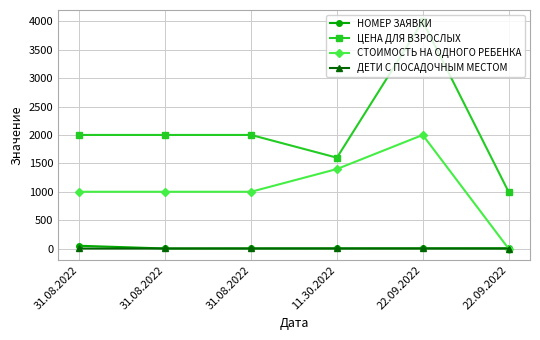

True or false: НОМЕР ЗАЯВКИ and ДЕТИ С ПОСАДОЧНЫМ МЕСТОМ cross at least once.

False